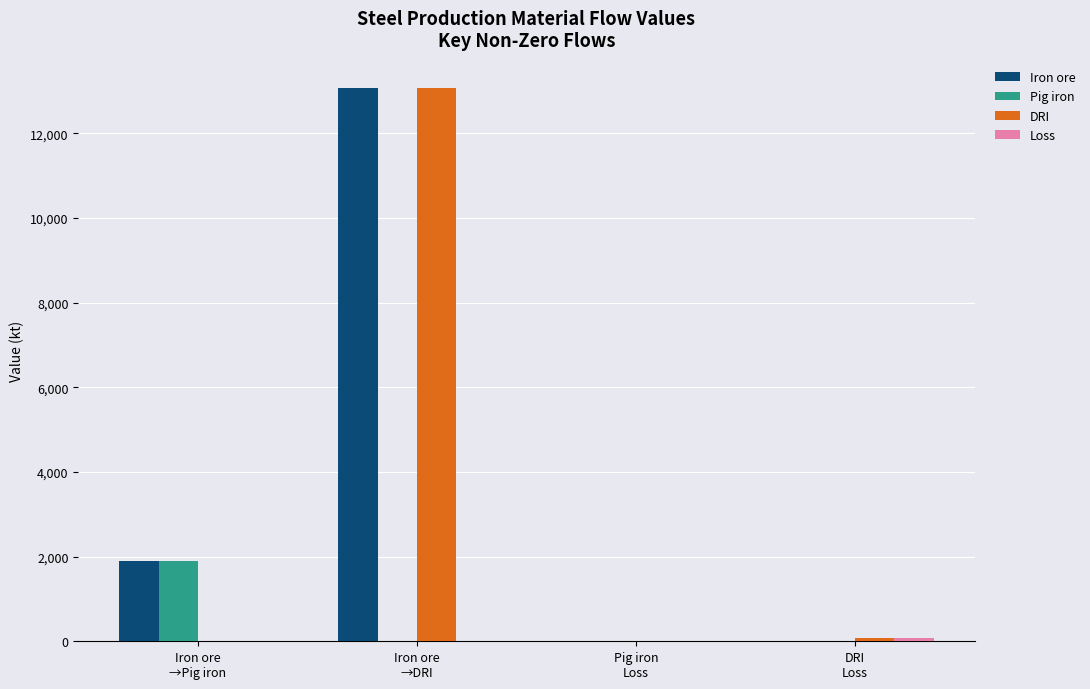

What is the maximum value shown in the chart?

13080.8